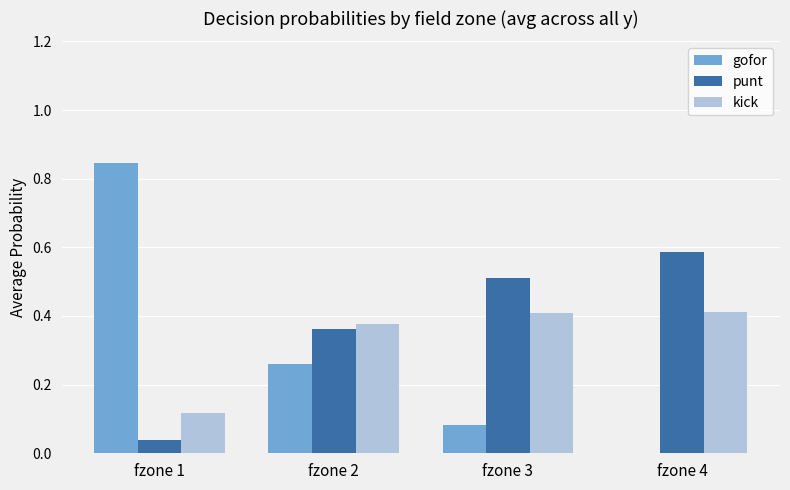

What is the sum of all gofor values?

1.2